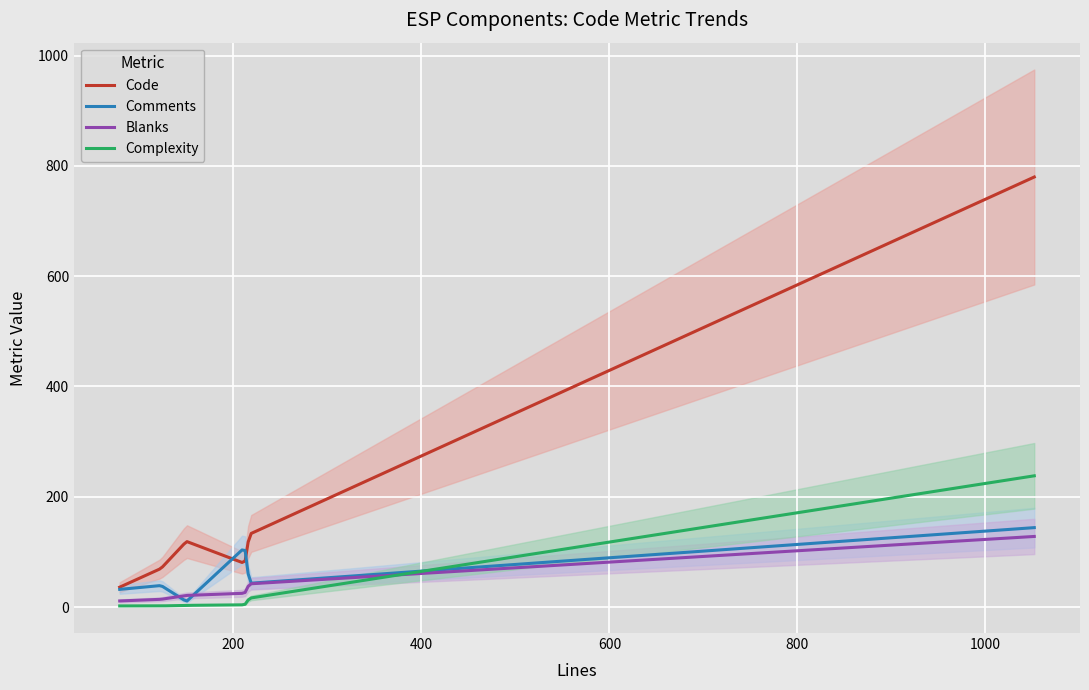

Which series ends up on top after the final intersection of Comments and Code?

Code